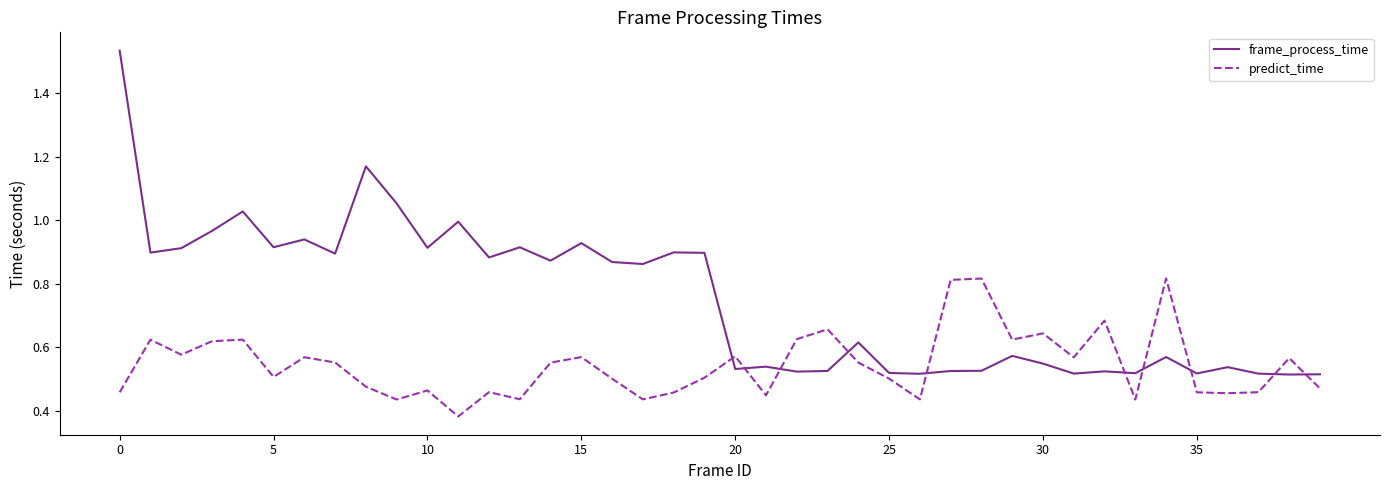

Is this an area chart (filled region under the line)?

No